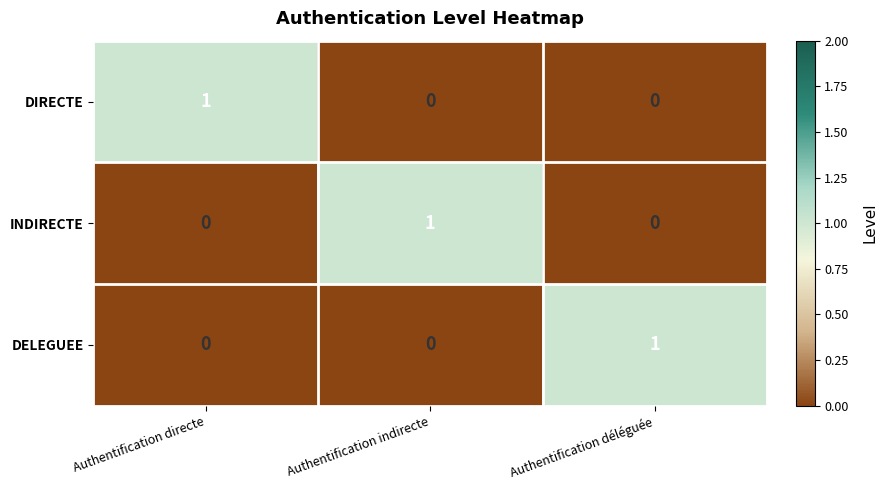

True or false: DELEGUEE has a value of 1 at Authentification déléguée.

True